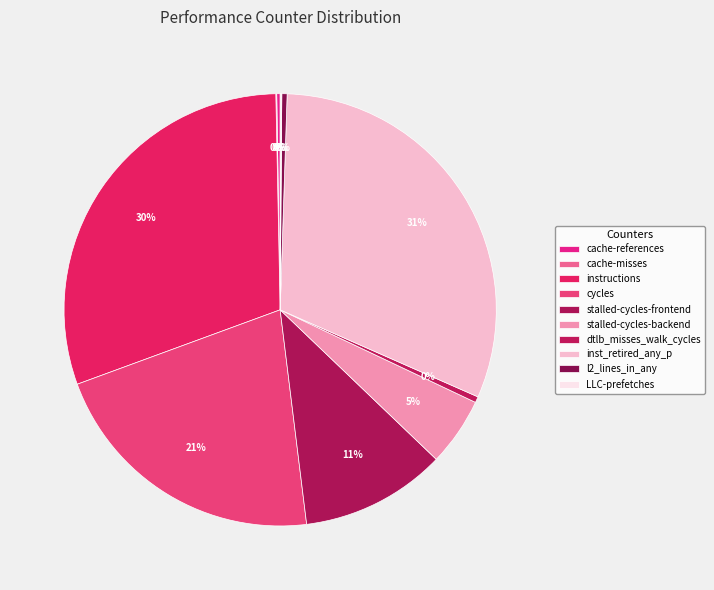

To the nearest percent, what is the difference between the largest and smallest slice percentages?

31%